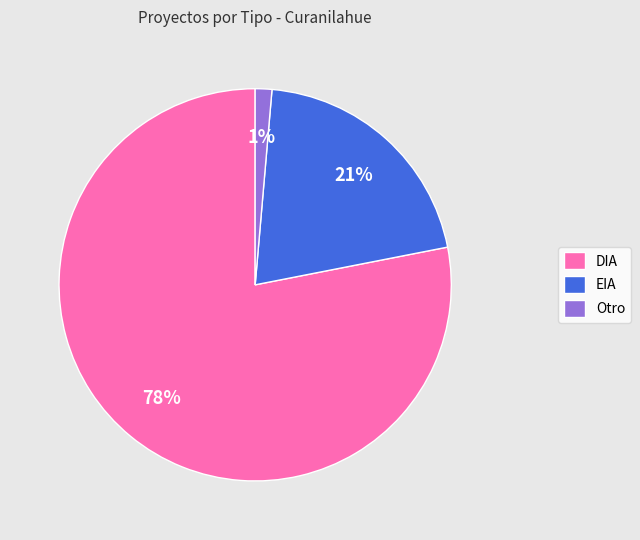

Count the number of slices in the pie.

3